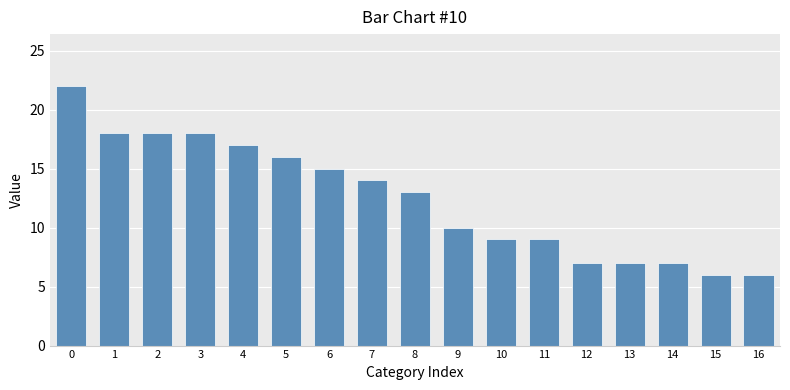

What is the greatest value displayed?

22